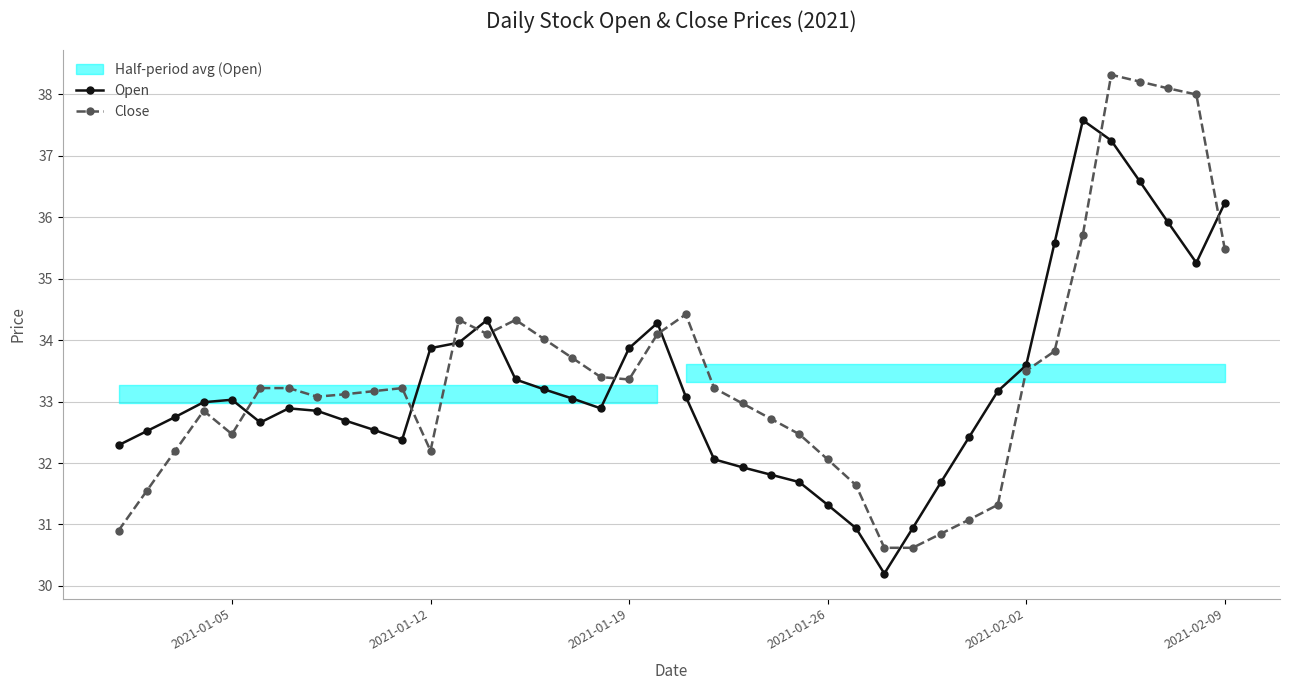

What is the minimum value for Open?

30.2